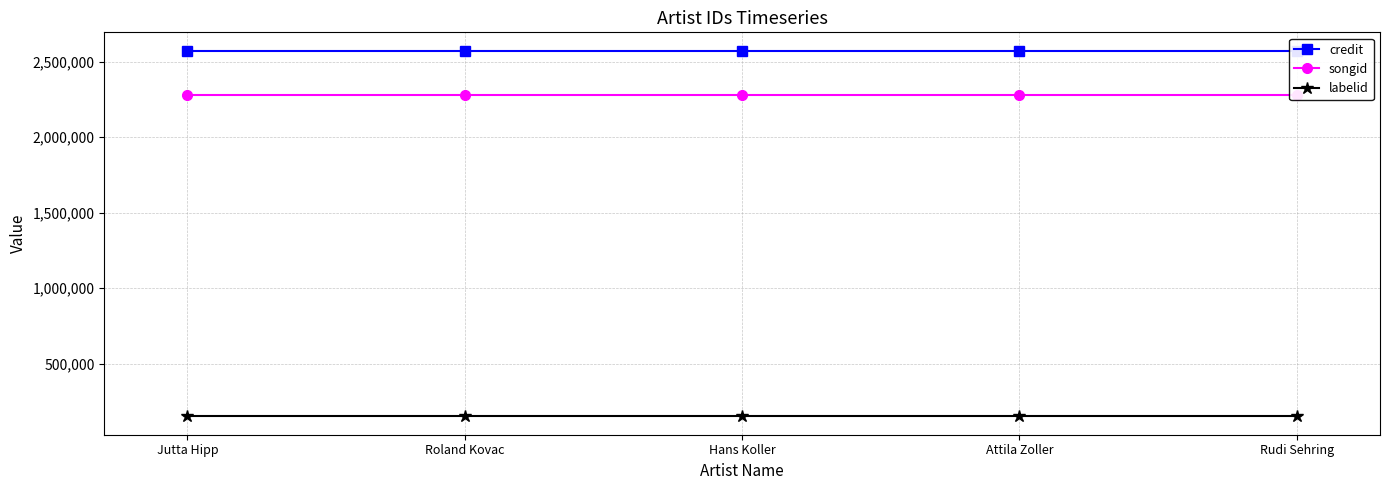

What is the highest value of the credit series?

2572680